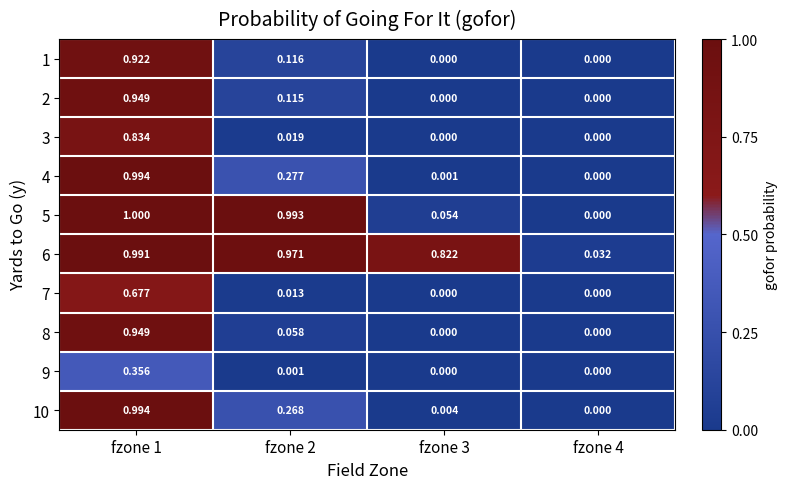

Is the value of 5 at fzone 2 greater than the value of 3 at fzone 3?

Yes